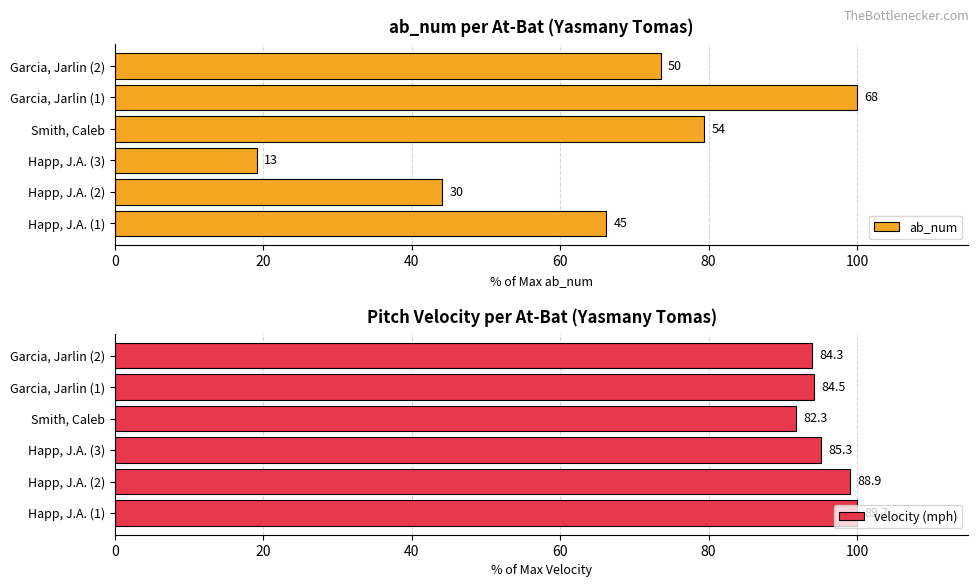

Which series has the largest total across all categories?

velocity (mph)